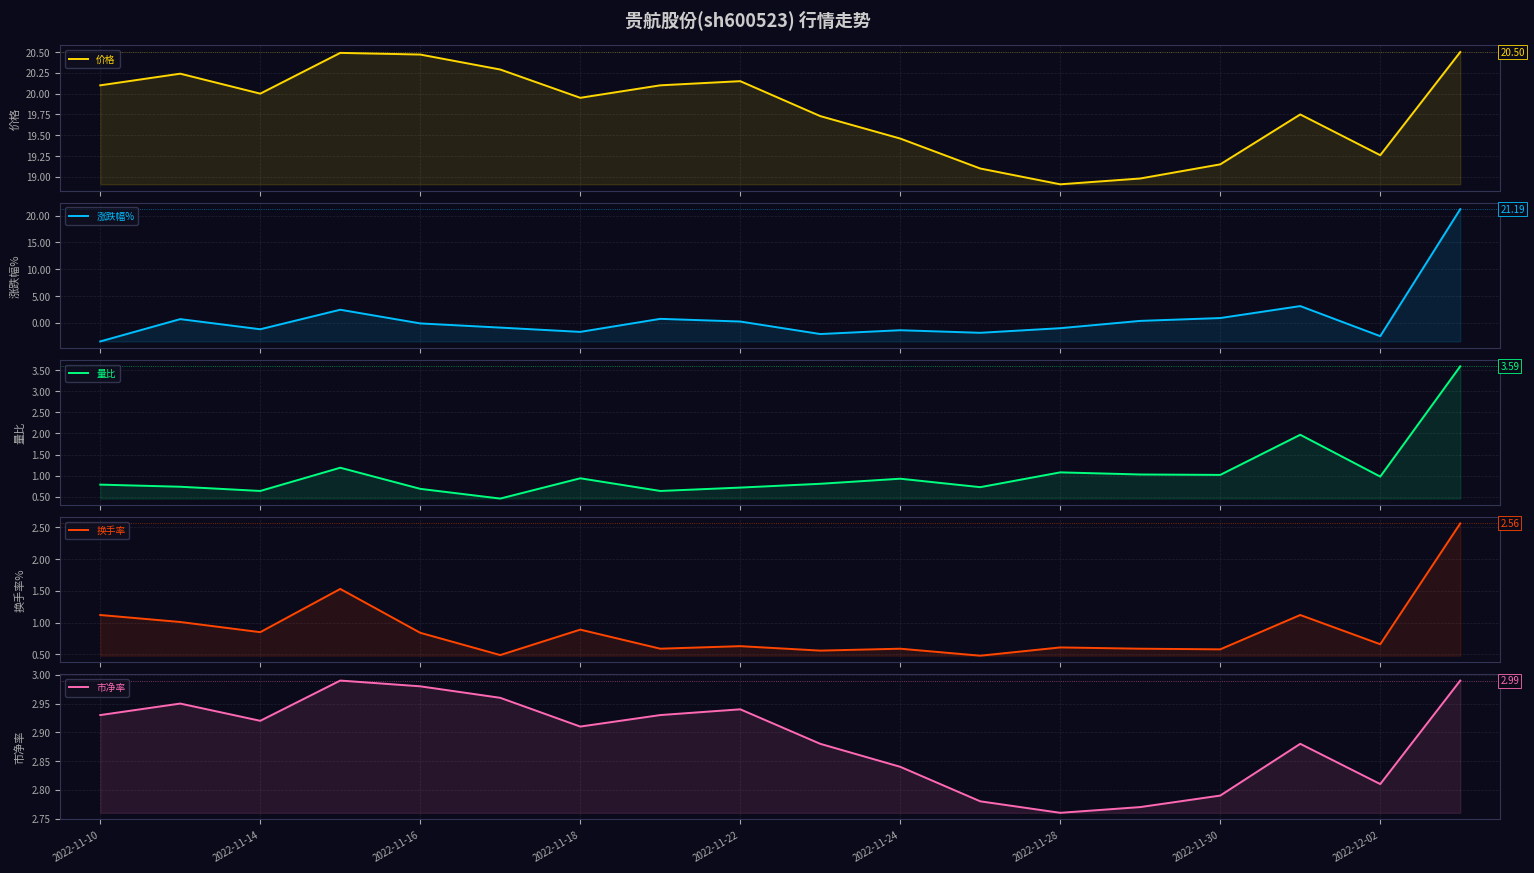

Which series has the largest range (max minus min)?

涨跌幅%